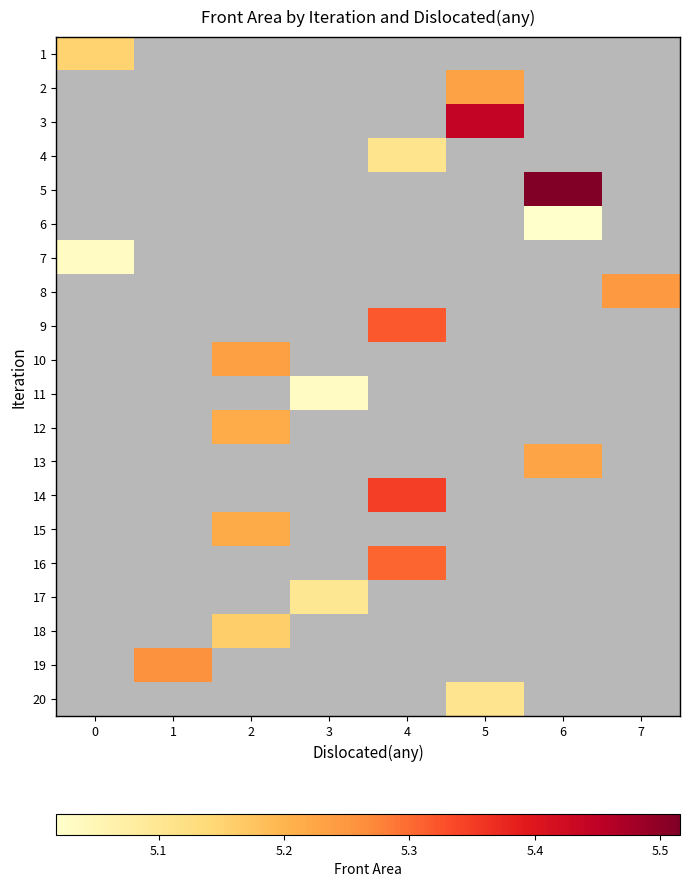

How many categories are shown in the chart?

8